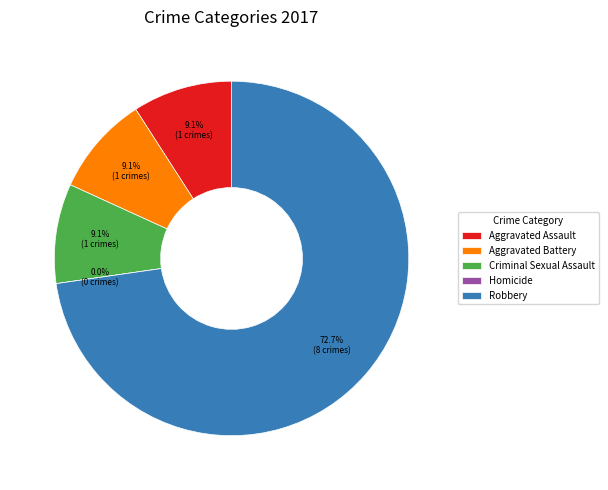

To the nearest percent, what portion does Robbery represent?

73%